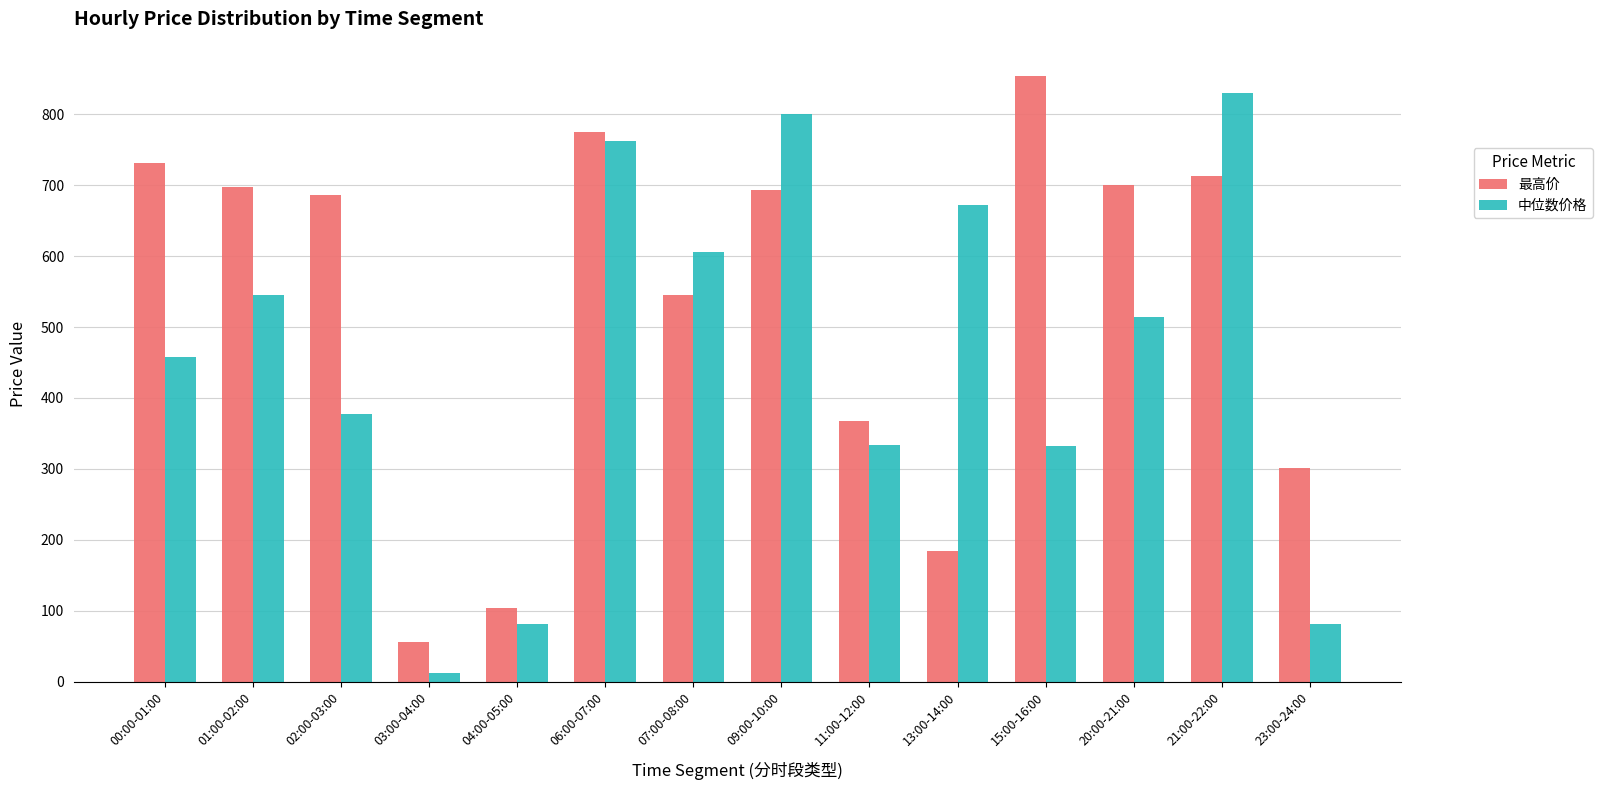

Read the 最高价 value at 03:00-04:00.

55.7